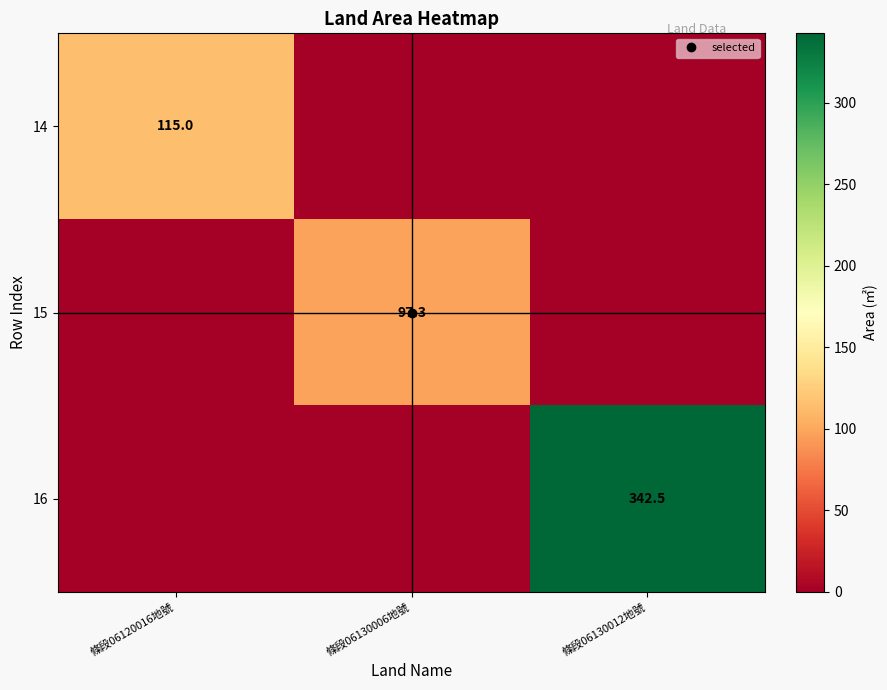

What is the sum of the 16 values at 條段06130012地號 and 條段06120016地號?

342.5